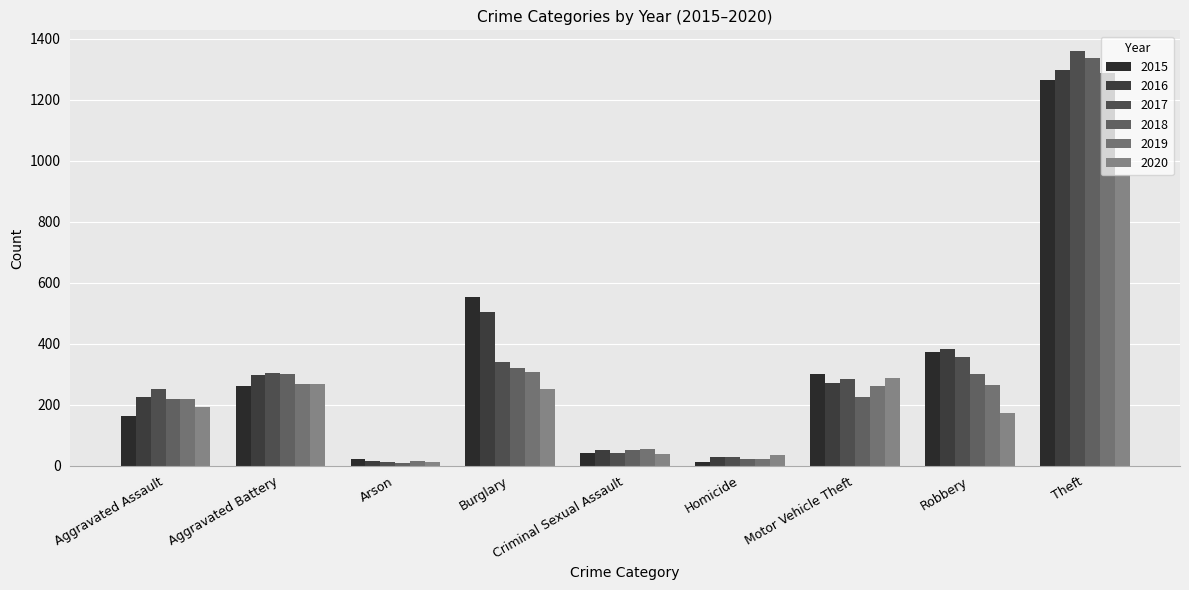

How many categories are shown in the chart?

9